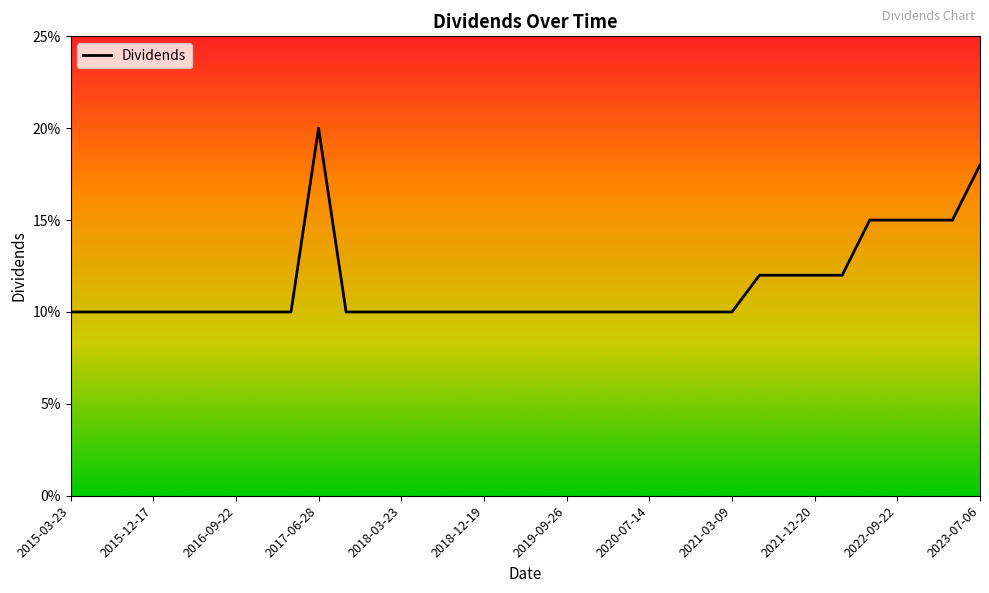

Is this an area chart (filled region under the line)?

No